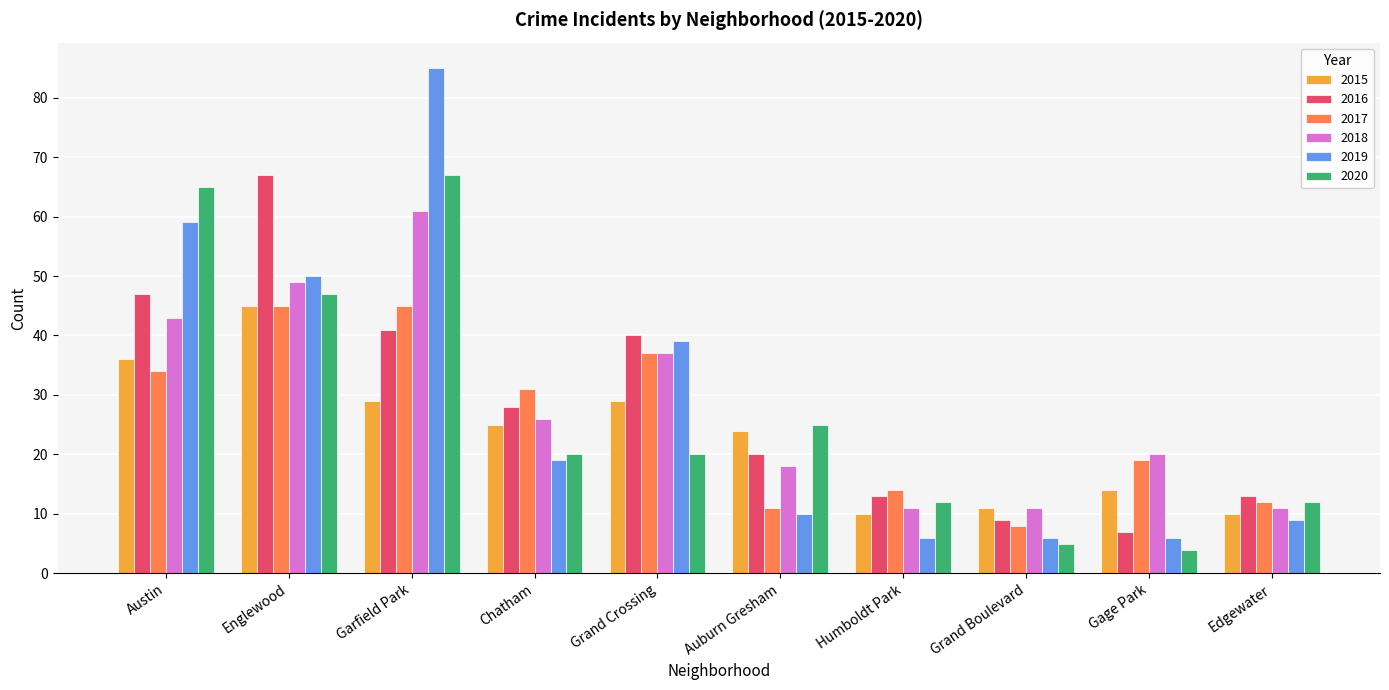

What value does the 2019 series have at Gage Park, to the nearest 5?

5